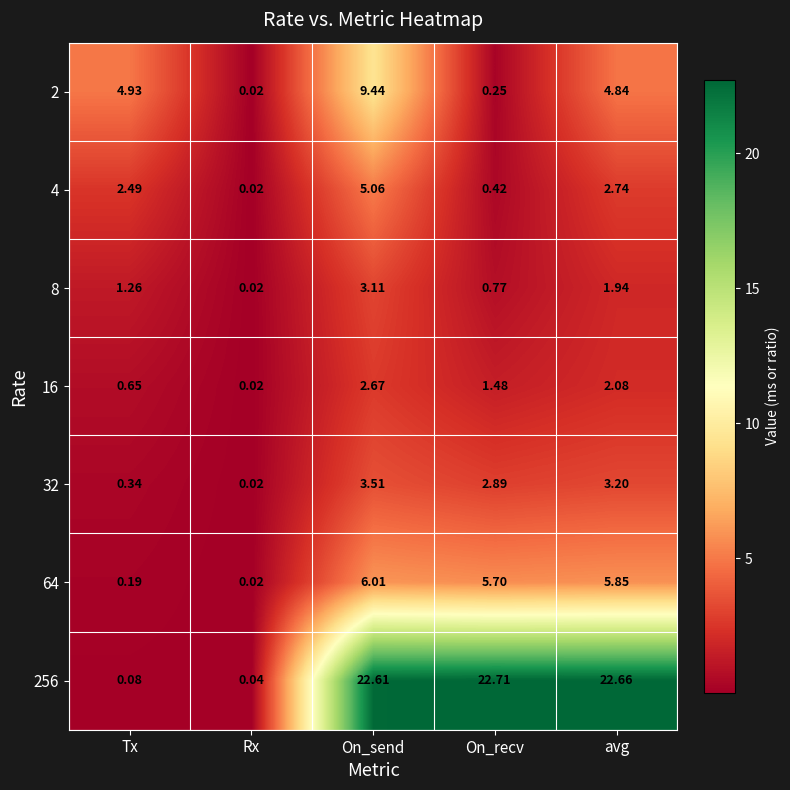

Which label corresponds to the smallest value in the chart?

Rx